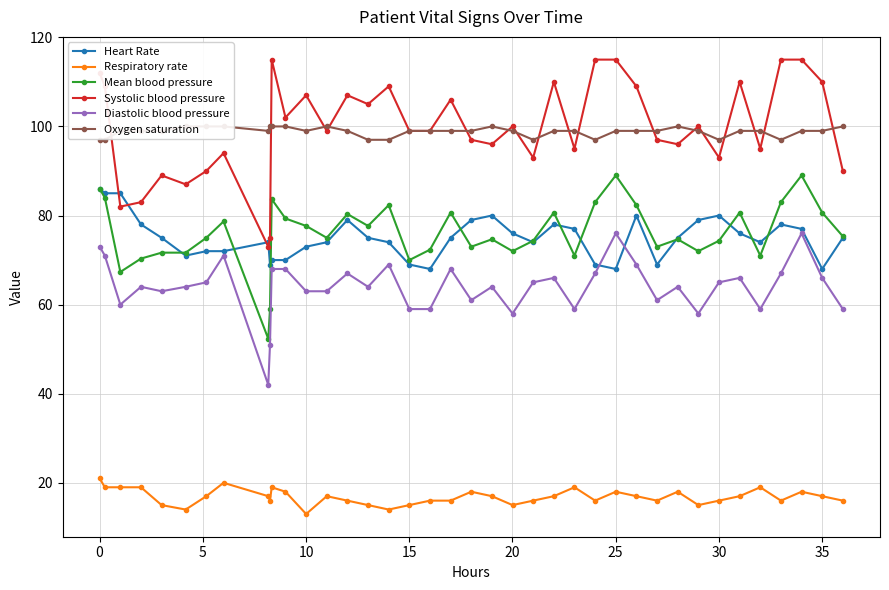

True or false: Mean blood pressure and Systolic blood pressure cross at least once.

False